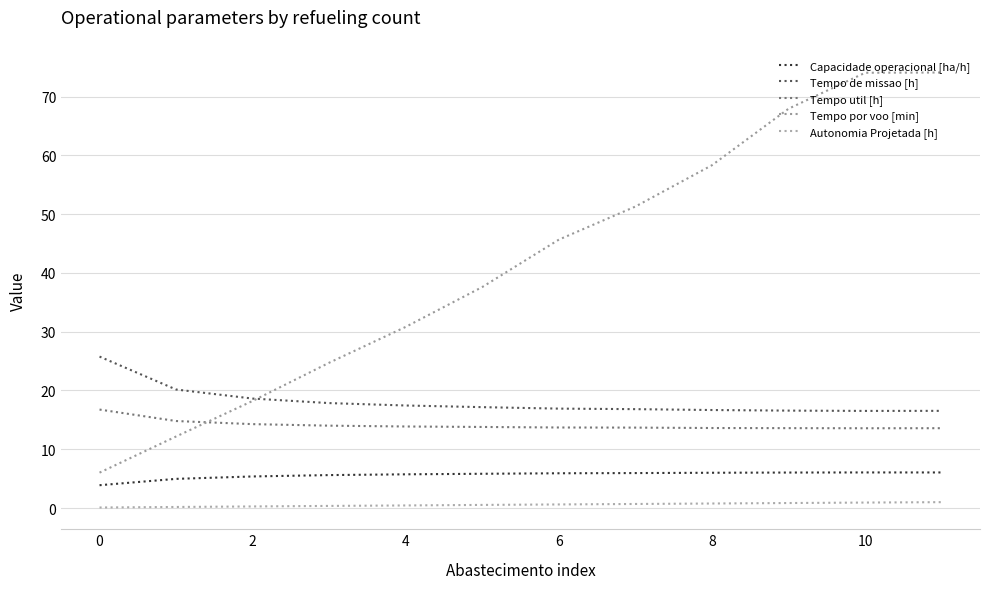

Does the chart display data point markers on the line(s)?

No